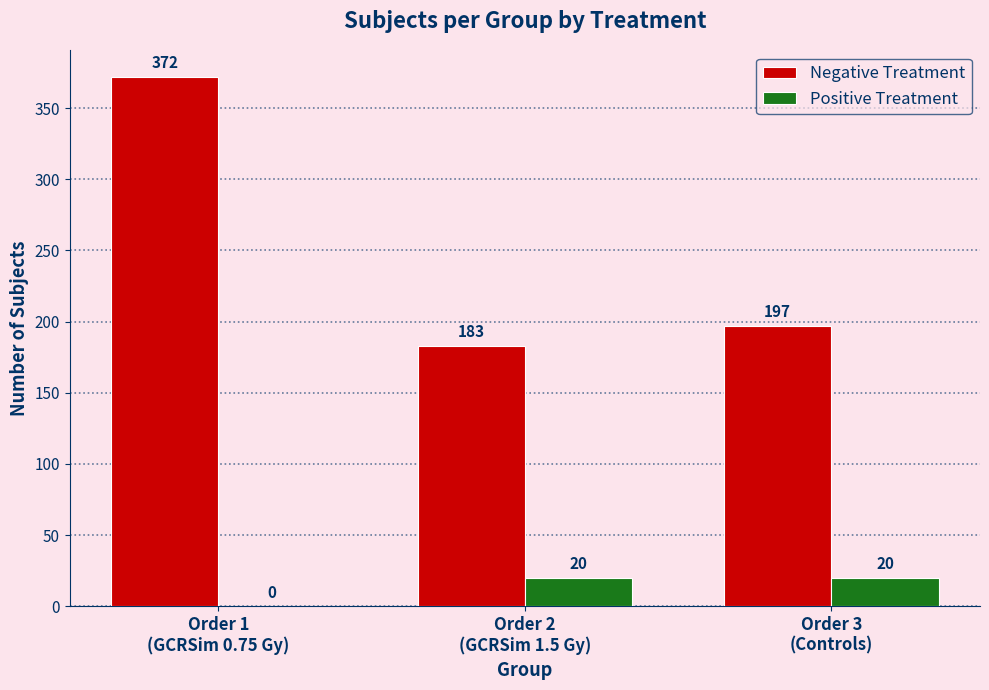

What is the total value across all series at Order 3
(Controls)?

217